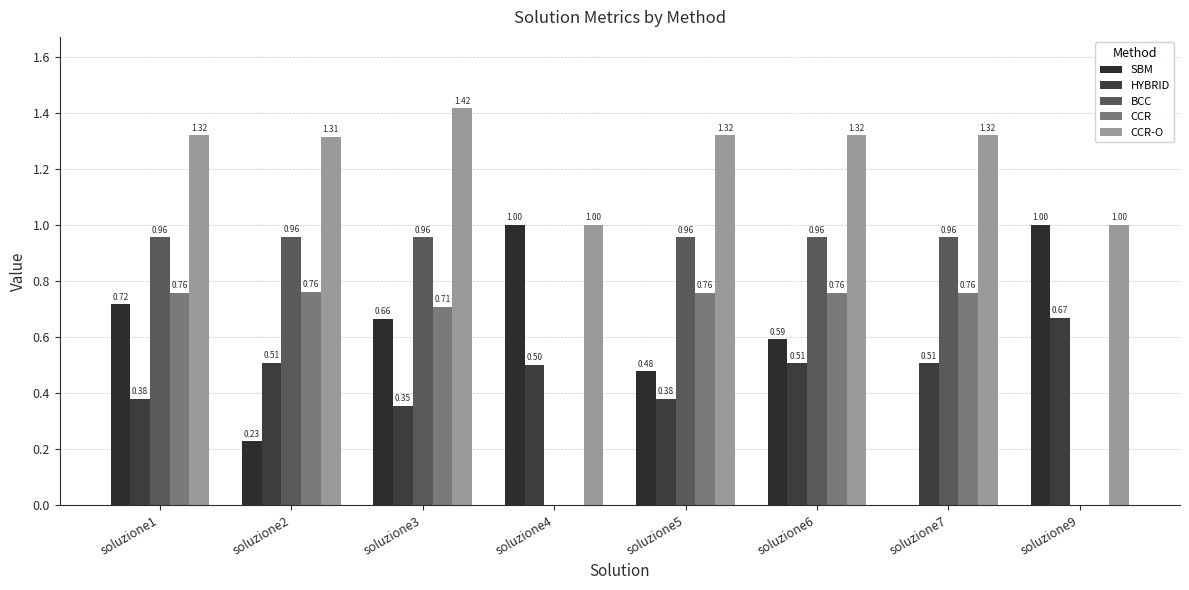

How many groups of bars are there?

8